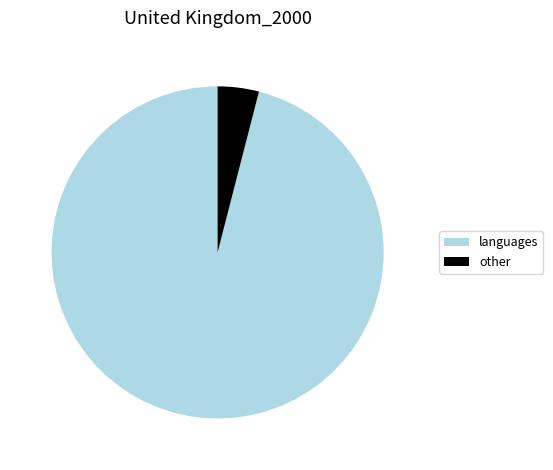

Is there a majority slice in this chart?

Yes